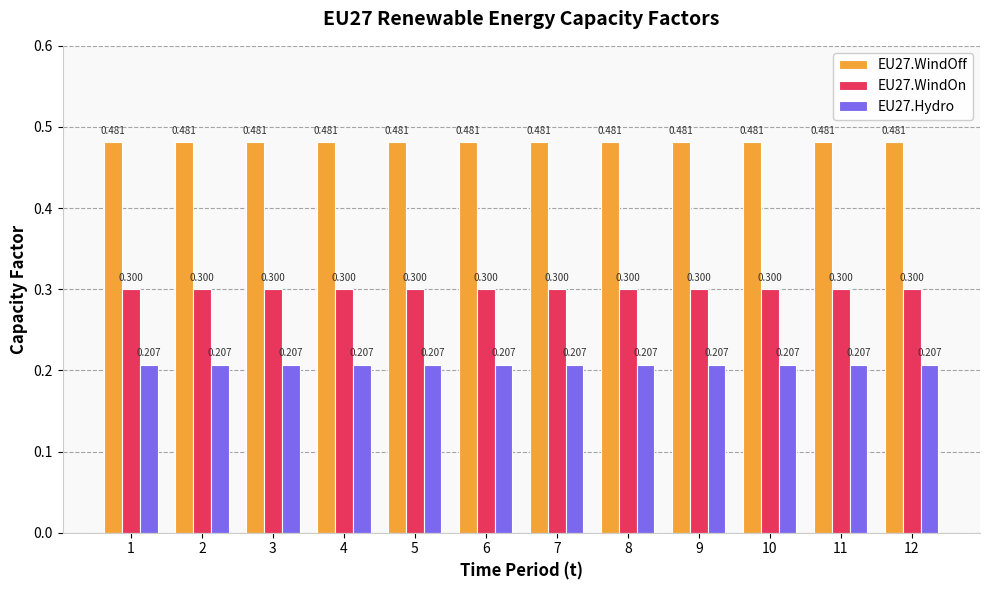

How many series are shown in this chart?

3